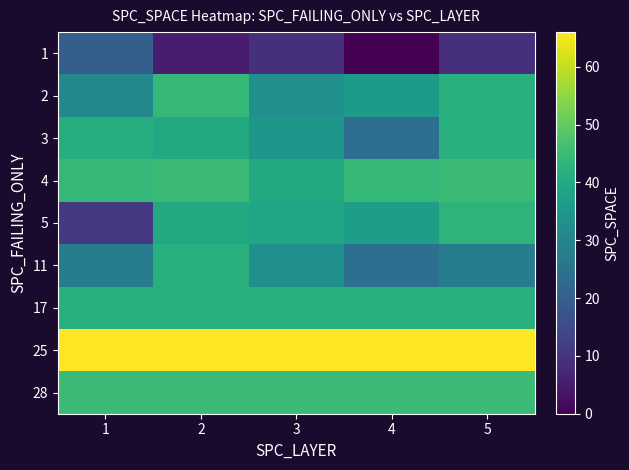

What is the total value across all series at 5?

362